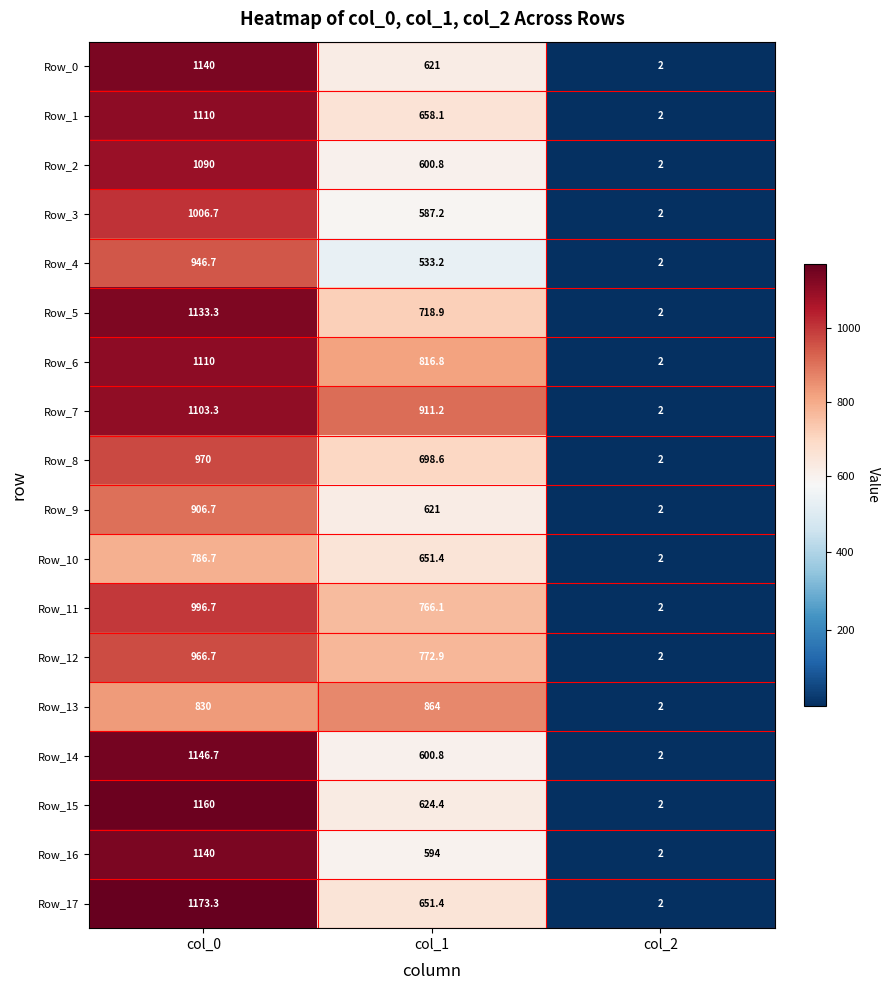

What is the difference between the Row_16 values at col_2 and col_1?

592.0